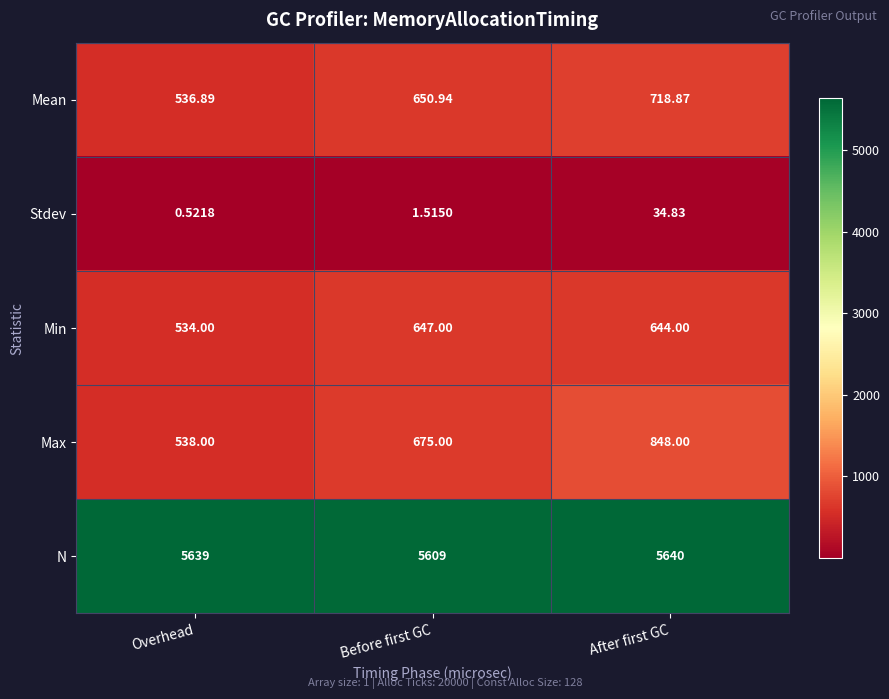

Rank the series by their maximum value, from highest to lowest.

N, Max, Mean, Min, Stdev